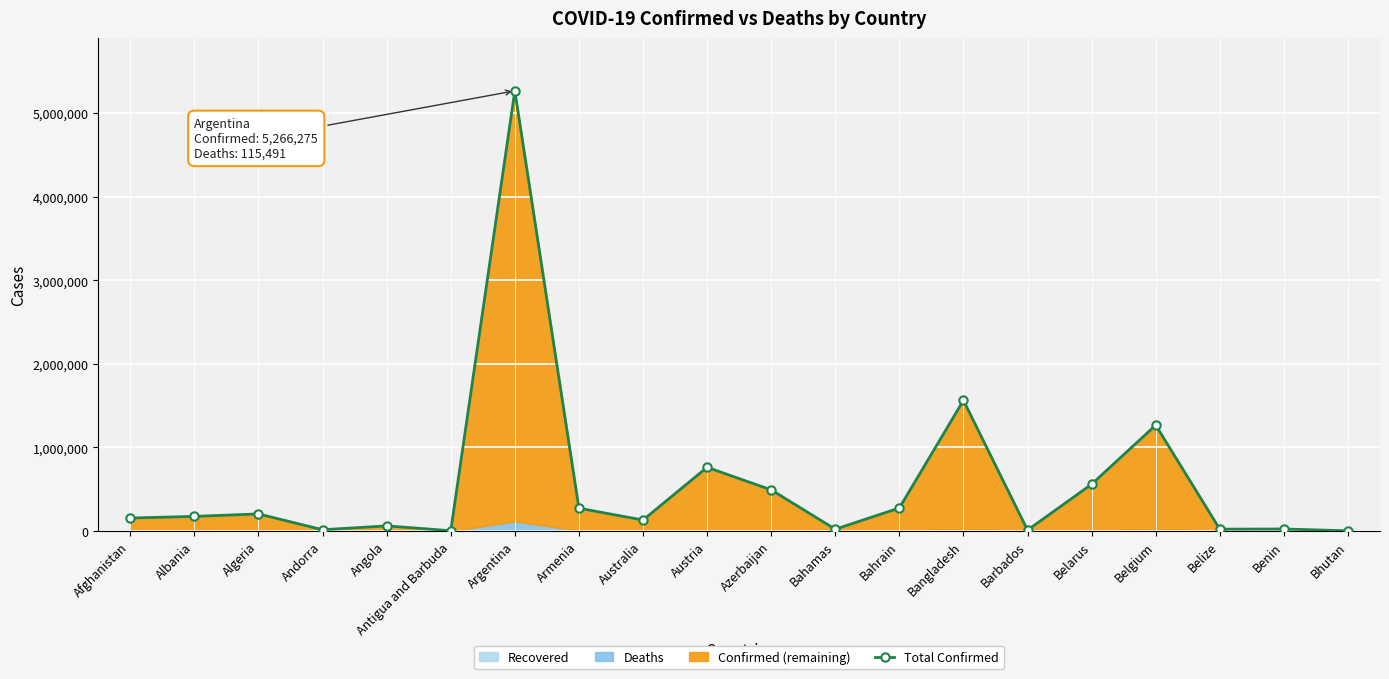

What is the value of the 13th point from the left?

275734